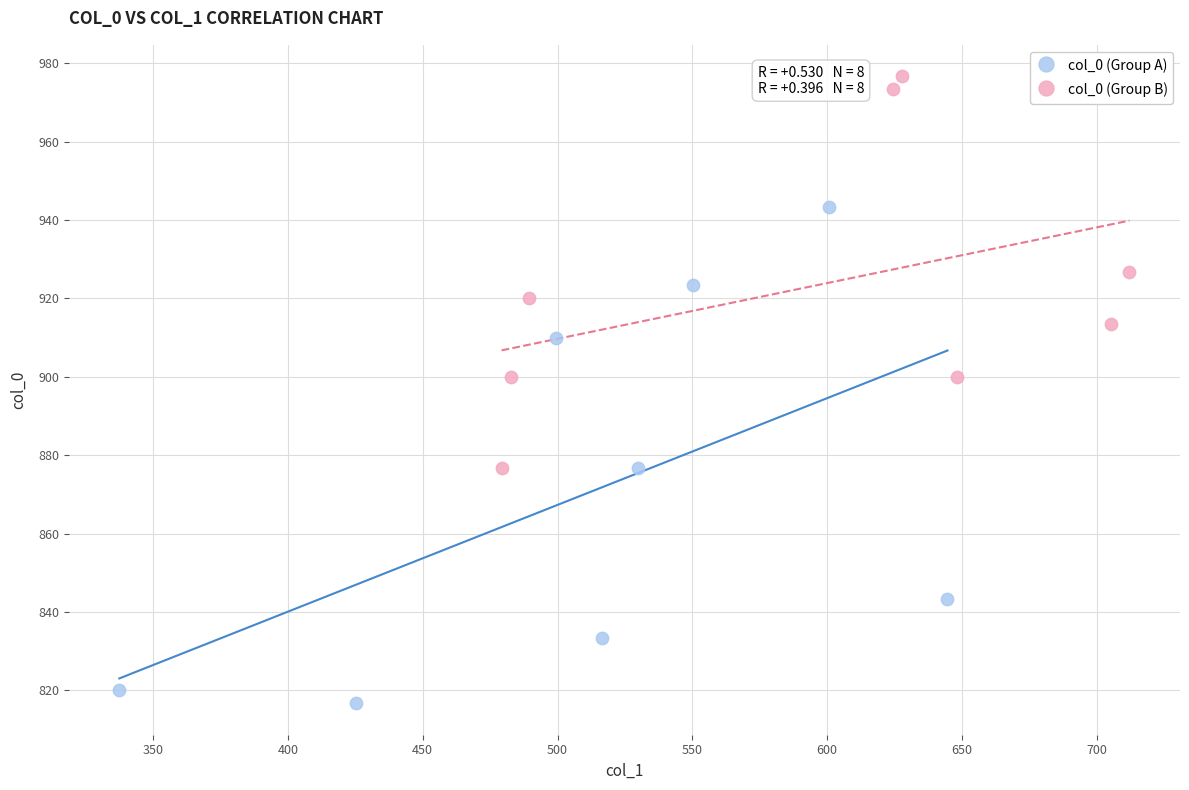

Which series reaches the maximum Y coordinate?

col_0 (Group B)